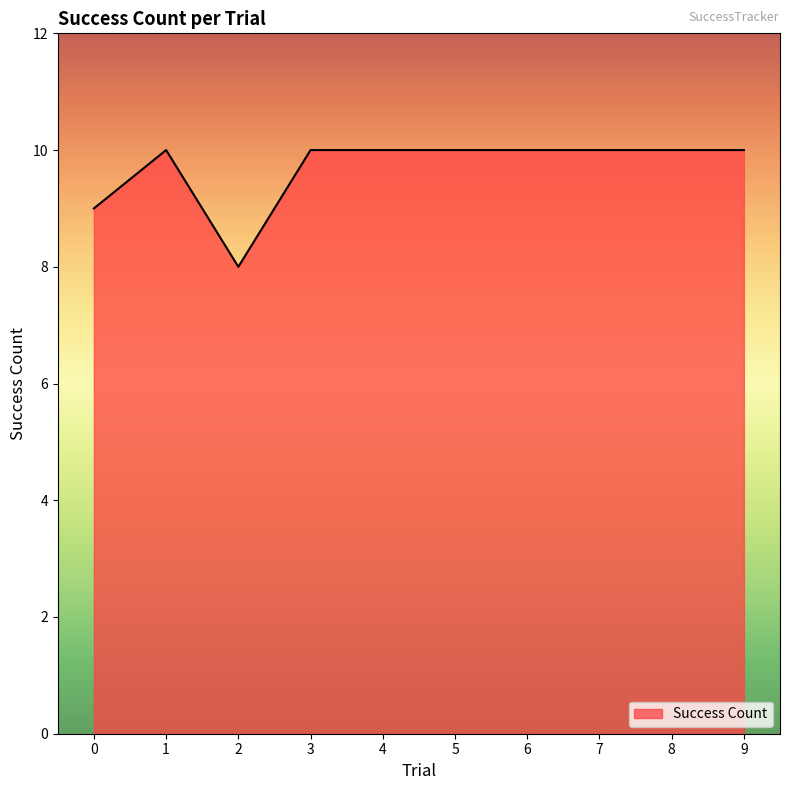

What is the change in value from 0 to 2?

-1